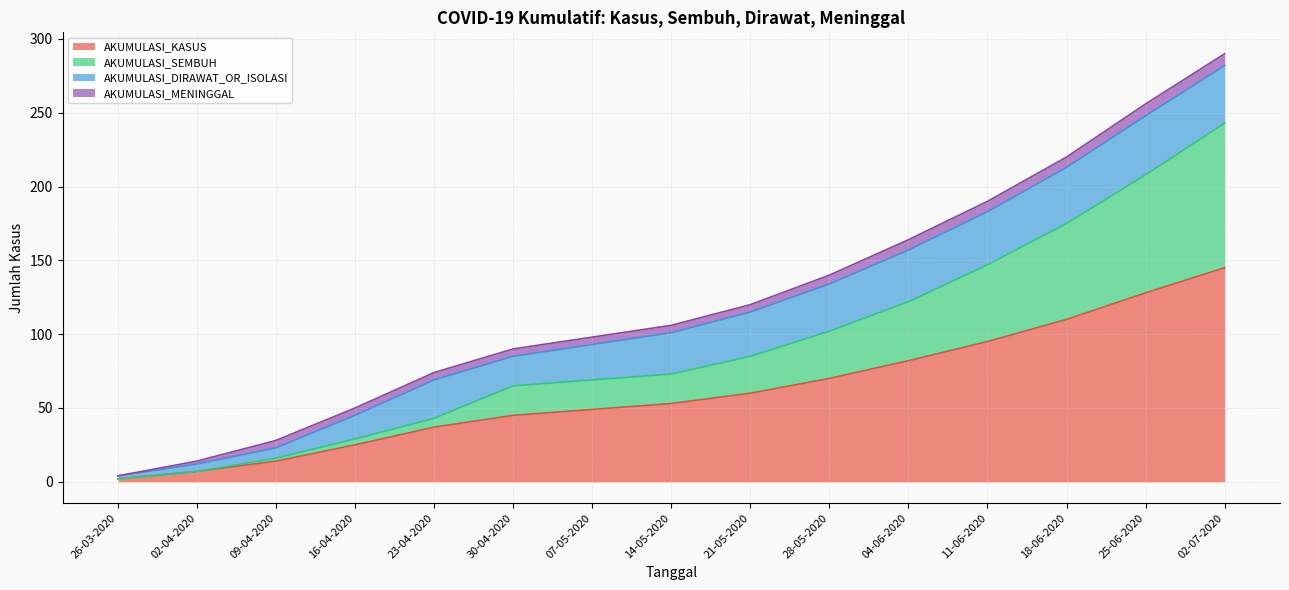

Does the chart have visible grid lines?

Yes